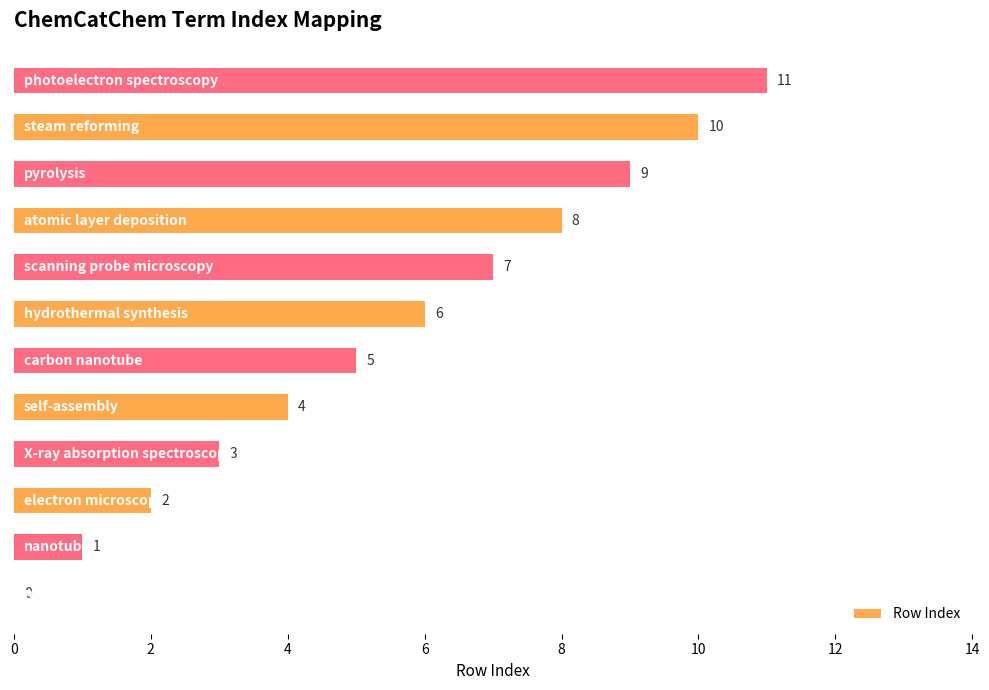

What is the greatest value displayed?

11